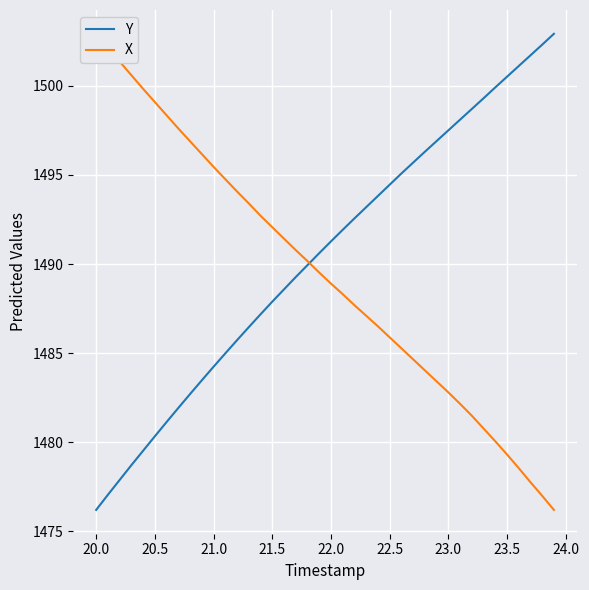

The value of Y at 23.5 is 1500.5. True or false?

True